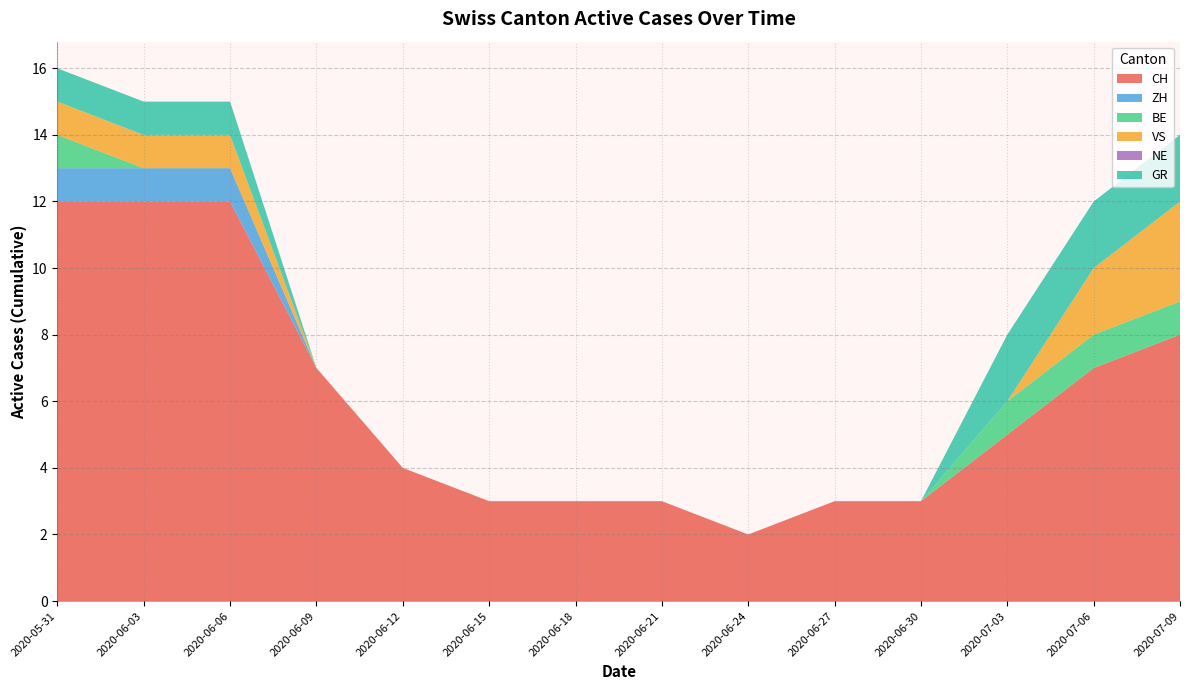

Is it true that CH equals 2 at 2020-06-12?

False